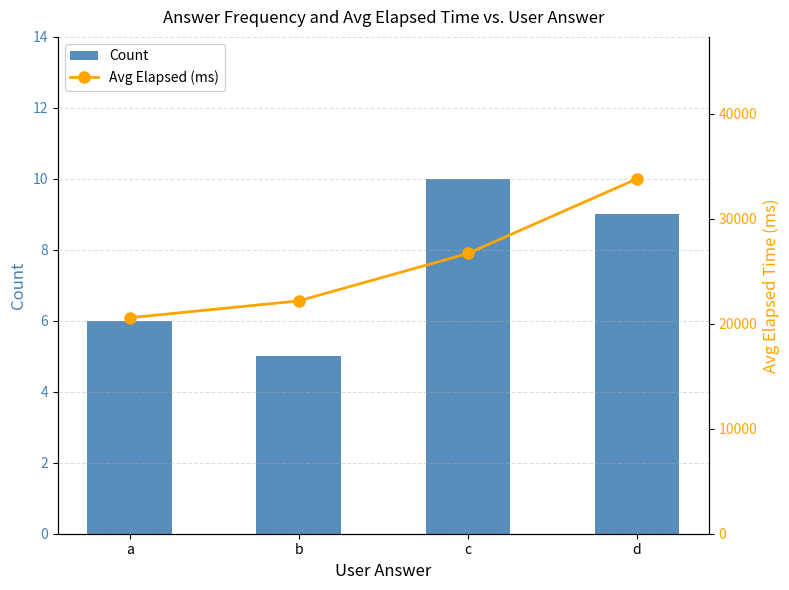

At which label is Count closest to 7?

a